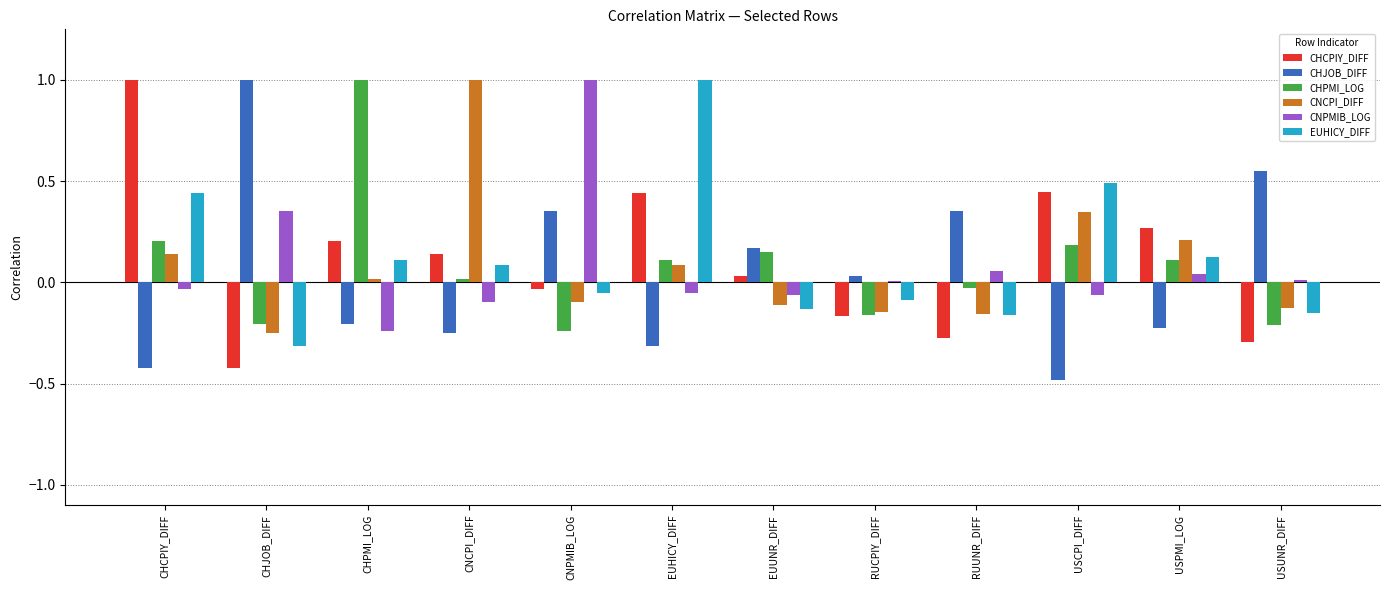

How many bars are there in each group?

6